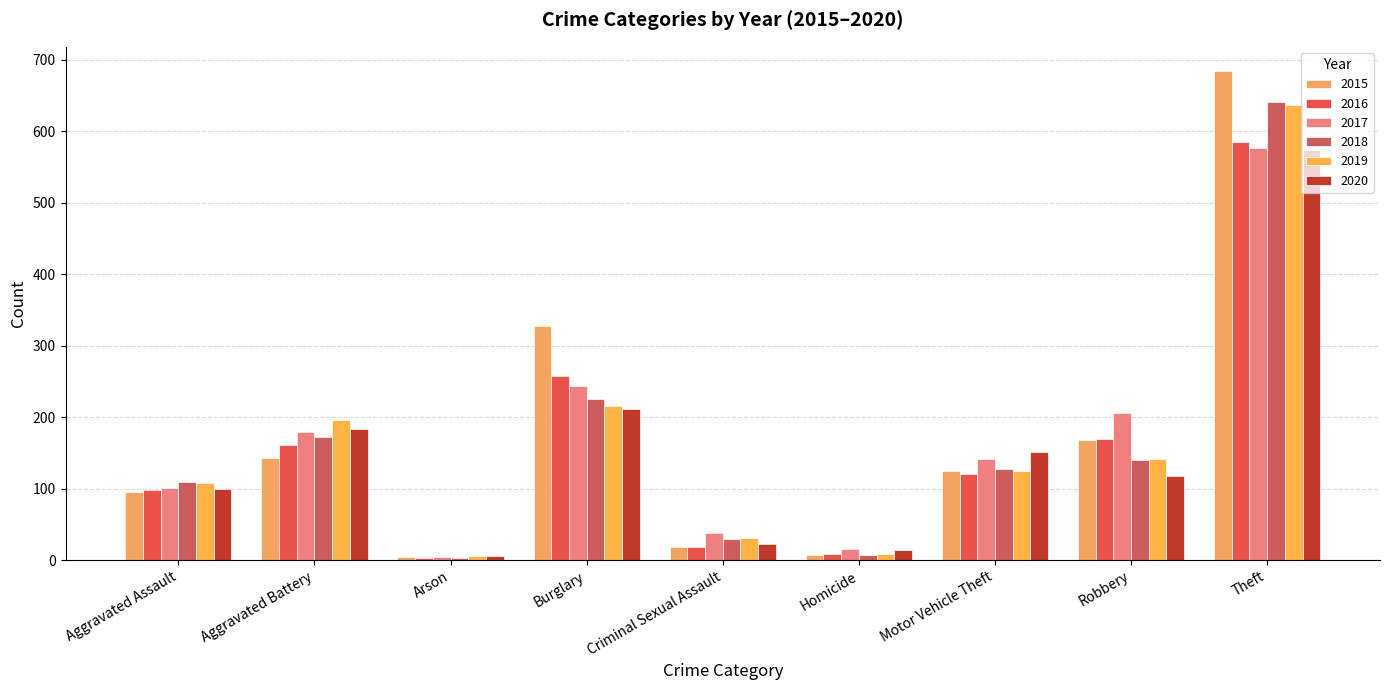

What is the average value of the 2020 series?

153